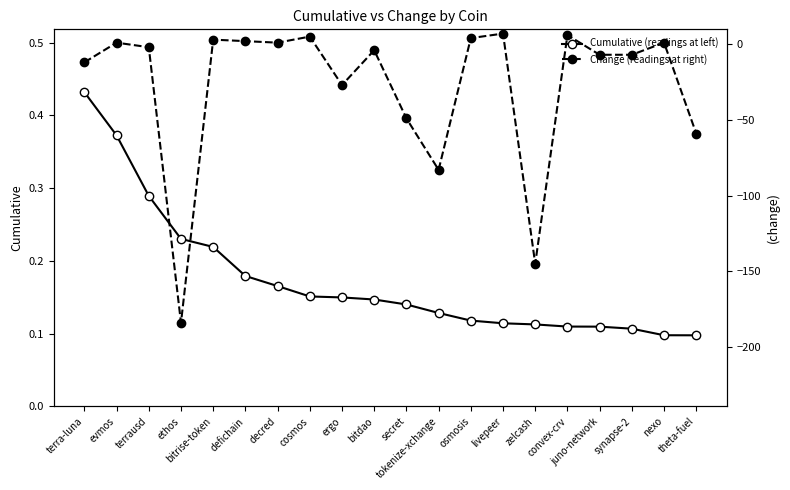

List the series in order of their peak value, highest first.

Change (readings at right), Cumulative (readings at left)